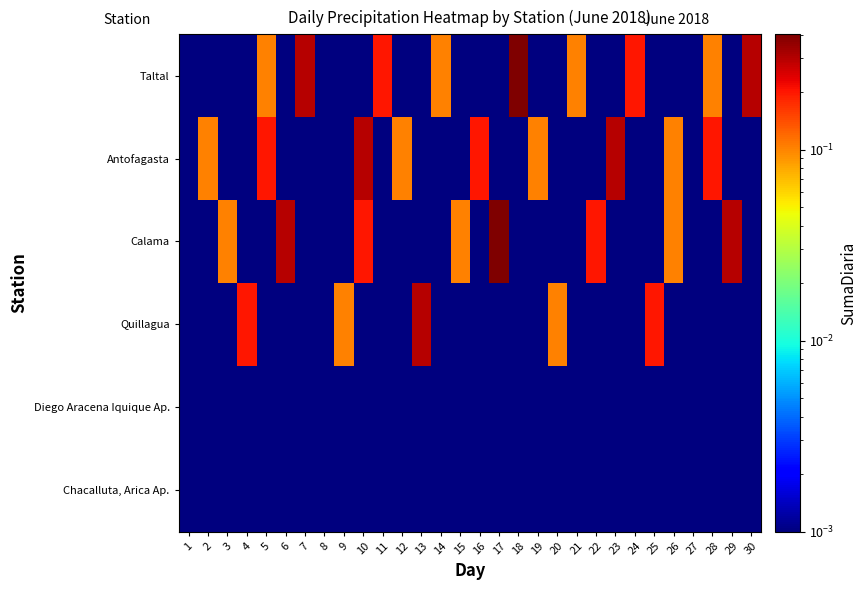

Reading left to right, extract all data points from this chart.

Chacalluta, Arica Ap.: 1=0.0	2=0.0	3=0.0	4=0.0	5=0.0	6=0.0	7=0.0	8=0.0	9=0.0	10=0.0	11=0.0	12=0.0	13=0.0	14=0.0	15=0.0	16=0.0	17=0.0	18=0.0	19=0.0	20=0.0	21=0.0	22=0.0	23=0.0	24=0.0	25=0.0	26=0.0	27=0.0	28=0.0	29=0.0	30=0.0
Diego Aracena Iquique Ap.: 1=0.0	2=0.0	3=0.0	4=0.0	5=0.0	6=0.0	7=0.0	8=0.0	9=0.0	10=0.0	11=0.0	12=0.0	13=0.0	14=0.0	15=0.0	16=0.0	17=0.0	18=0.0	19=0.0	20=0.0	21=0.0	22=0.0	23=0.0	24=0.0	25=0.0	26=0.0	27=0.0	28=0.0	29=0.0	30=0.0
Quillagua: 1=0.0	2=0.0	3=0.0	4=0.2	5=0.0	6=0.0	7=0.0	8=0.0	9=0.1	10=0.0	11=0.0	12=0.0	13=0.3	14=0.0	15=0.0	16=0.0	17=0.0	18=0.0	19=0.0	20=0.1	21=0.0	22=0.0	23=0.0	24=0.0	25=0.2	26=0.0	27=0.0	28=0.0	29=0.0	30=0.0
Calama: 1=0.0	2=0.0	3=0.1	4=0.0	5=0.0	6=0.3	7=0.0	8=0.0	9=0.0	10=0.2	11=0.0	12=0.0	13=0.0	14=0.0	15=0.1	16=0.0	17=0.4	18=0.0	19=0.0	20=0.0	21=0.0	22=0.2	23=0.0	24=0.0	25=0.0	26=0.1	27=0.0	28=0.0	29=0.3	30=0.0
Antofagasta: 1=0.0	2=0.1	3=0.0	4=0.0	5=0.2	6=0.0	7=0.0	8=0.0	9=0.0	10=0.3	11=0.0	12=0.1	13=0.0	14=0.0	15=0.0	16=0.2	17=0.0	18=0.0	19=0.1	20=0.0	21=0.0	22=0.0	23=0.3	24=0.0	25=0.0	26=0.1	27=0.0	28=0.2	29=0.0	30=0.0
Taltal: 1=0.0	2=0.0	3=0.0	4=0.0	5=0.1	6=0.0	7=0.3	8=0.0	9=0.0	10=0.0	11=0.2	12=0.0	13=0.0	14=0.1	15=0.0	16=0.0	17=0.0	18=0.4	19=0.0	20=0.0	21=0.1	22=0.0	23=0.0	24=0.2	25=0.0	26=0.0	27=0.0	28=0.1	29=0.0	30=0.3